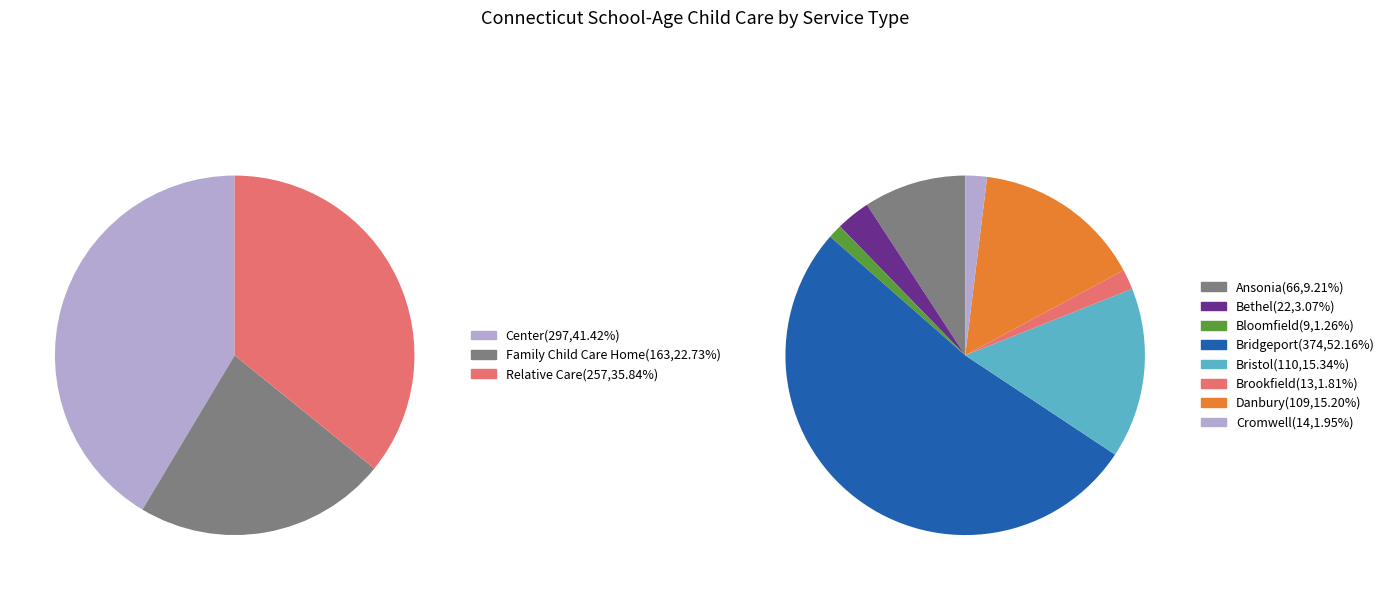

To the nearest percent, what is the average slice percentage?

12%